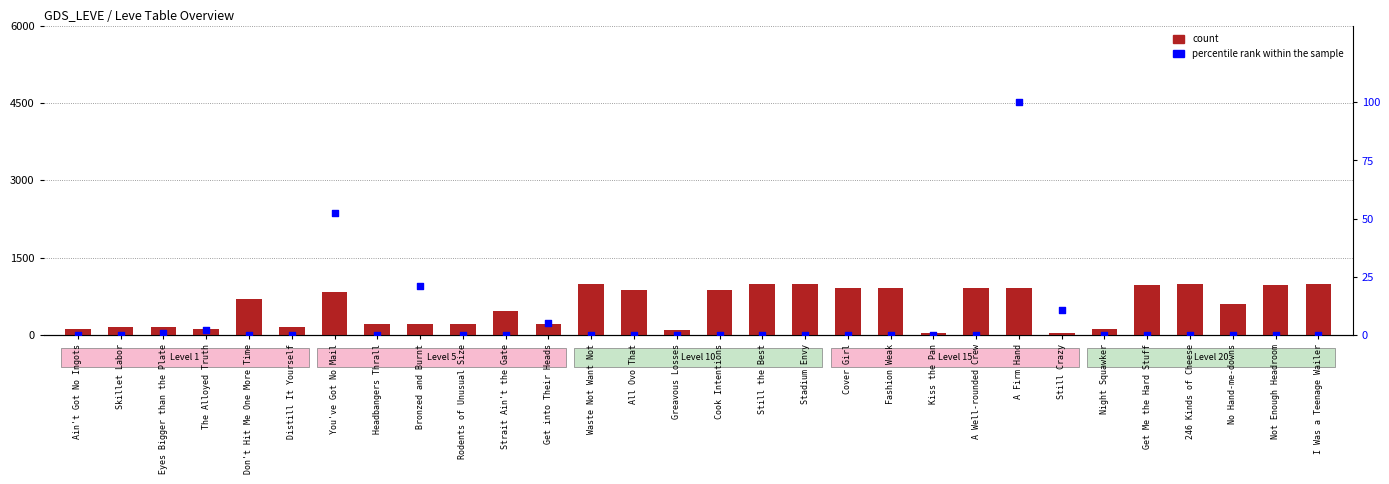

Which series reaches the maximum Y coordinate?

count